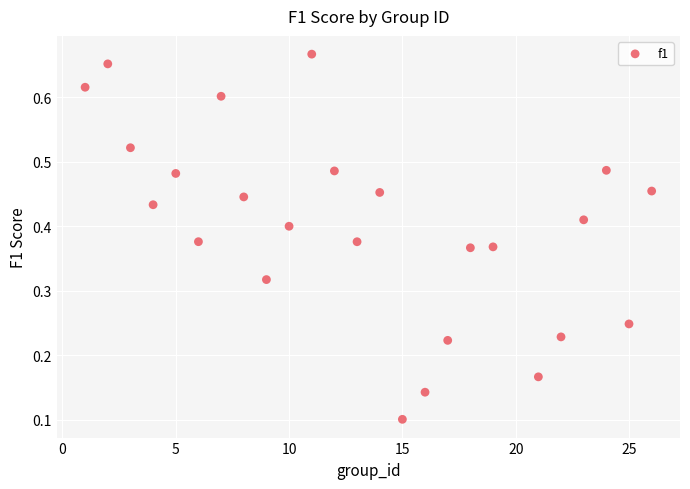

What is the range of X values (max minus min)?

25.0